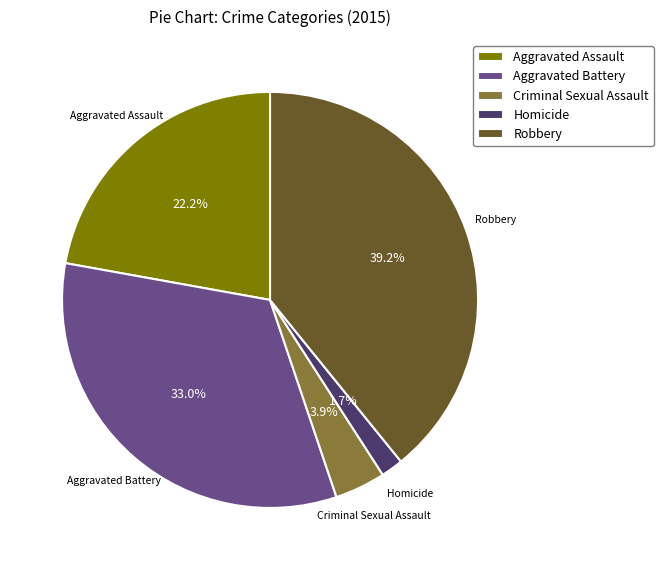

How many segments does this pie chart have?

5